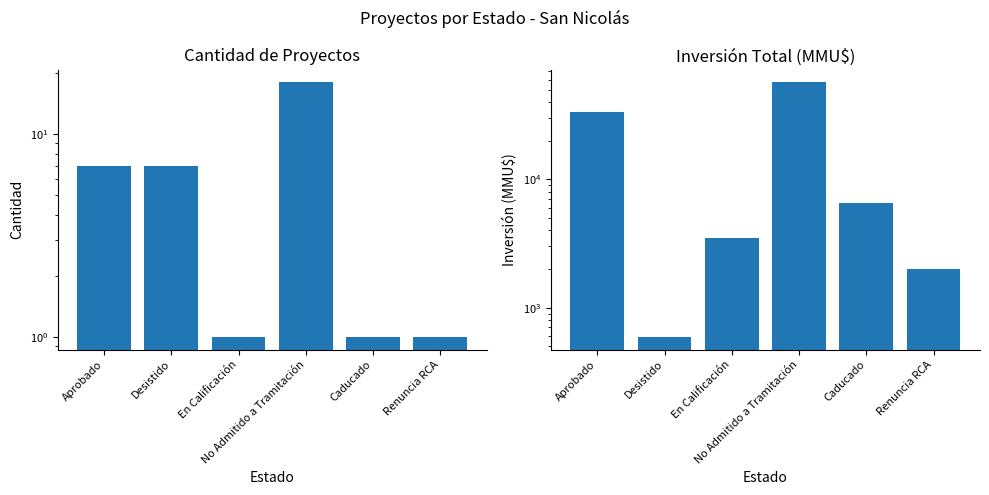

How many data points in Cantidad de Proyectos are above 7?

1